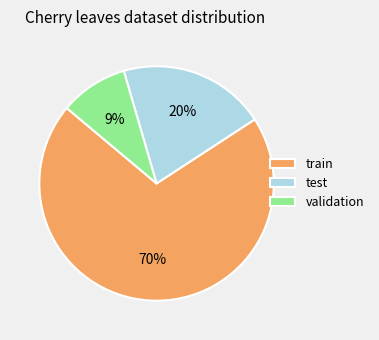

To the nearest percent, what is the average slice percentage?

33%